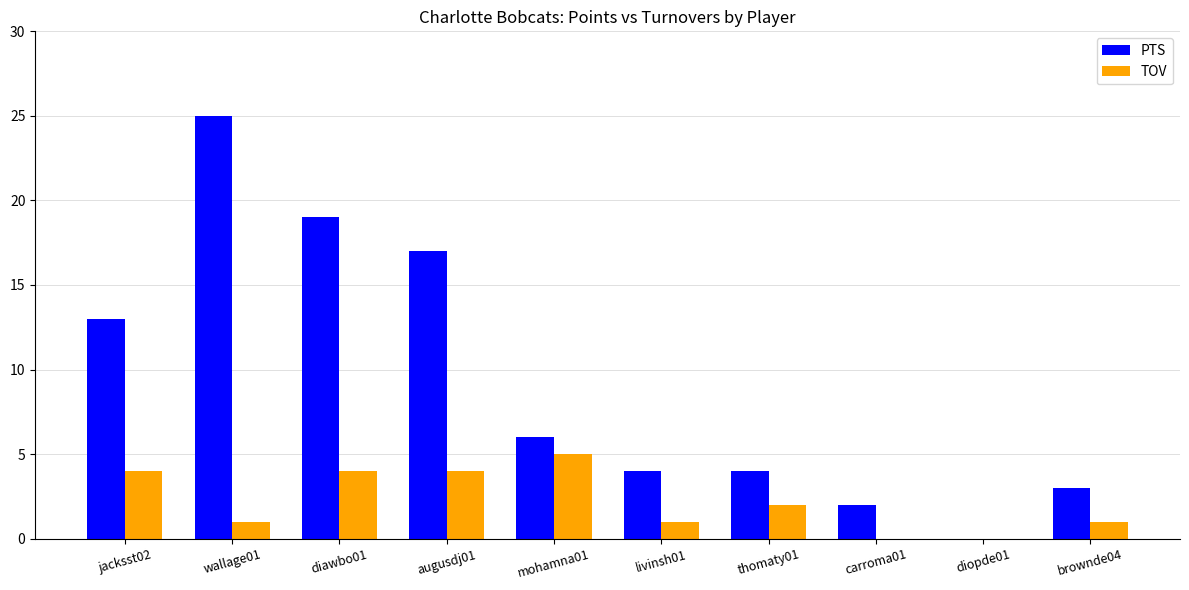

What is the sum of the PTS values at augusdj01 and carroma01?

19